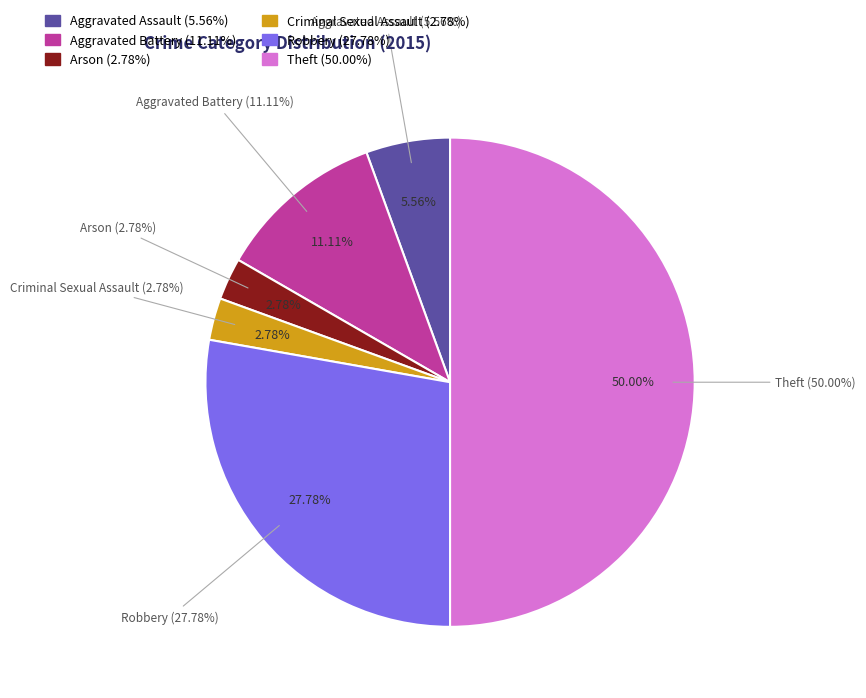

What percentage is the Aggravated Assault slice, to the nearest percent?

6%